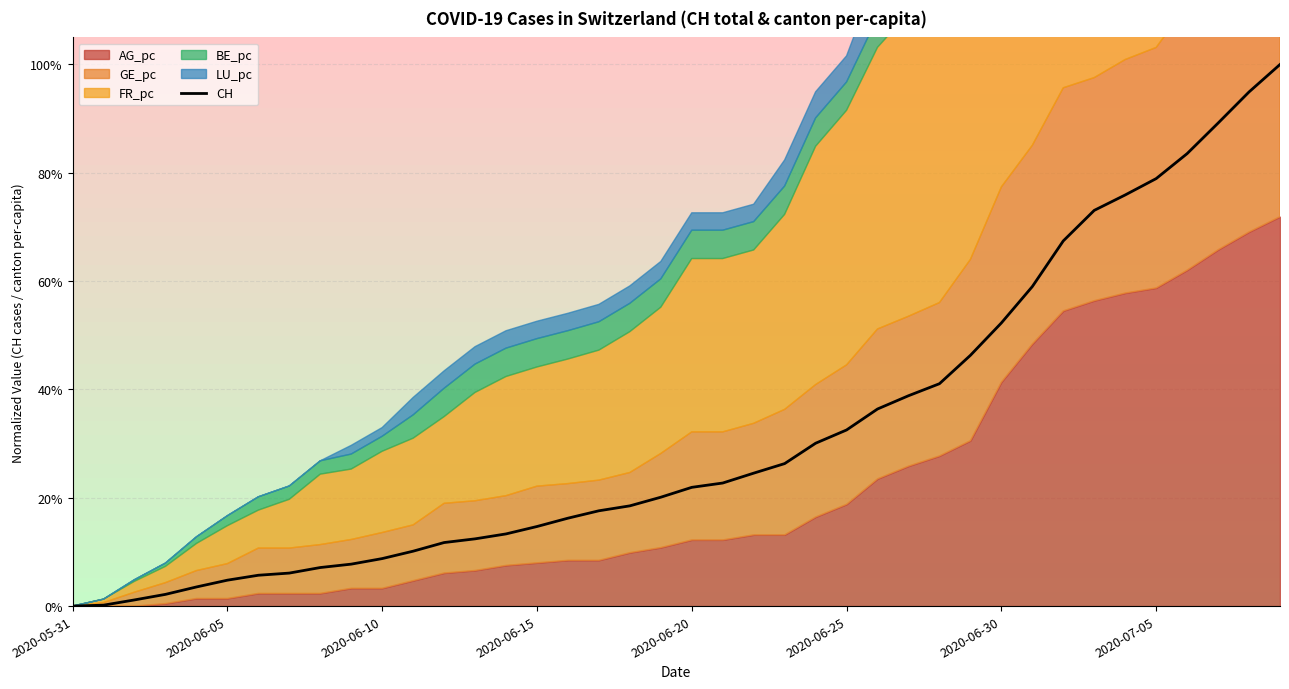

How many data points does each series have?

40